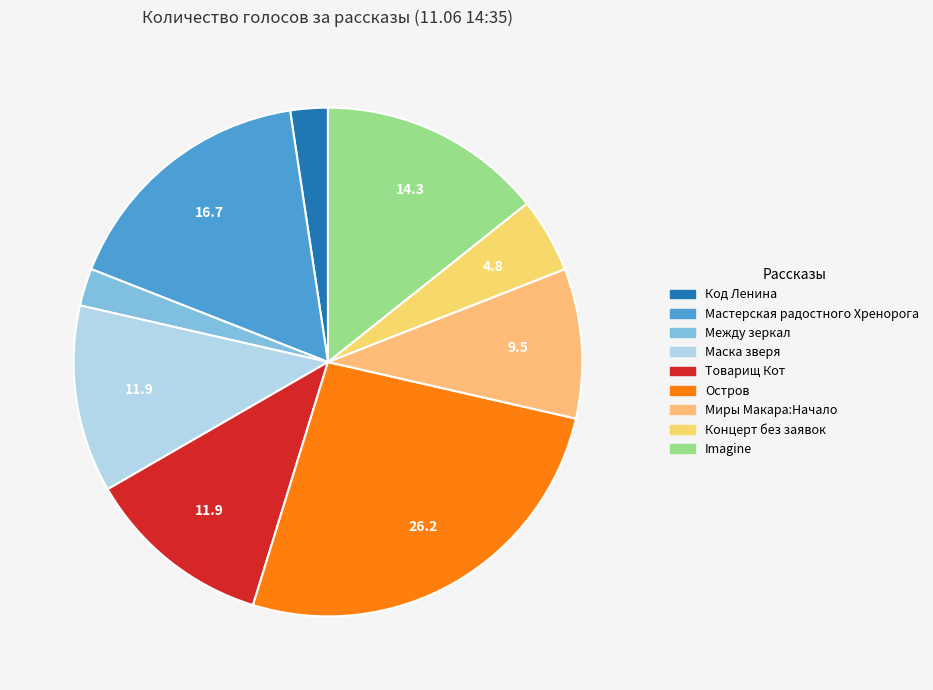

The Код Ленина slice represents 10% of the pie. True or false?

False